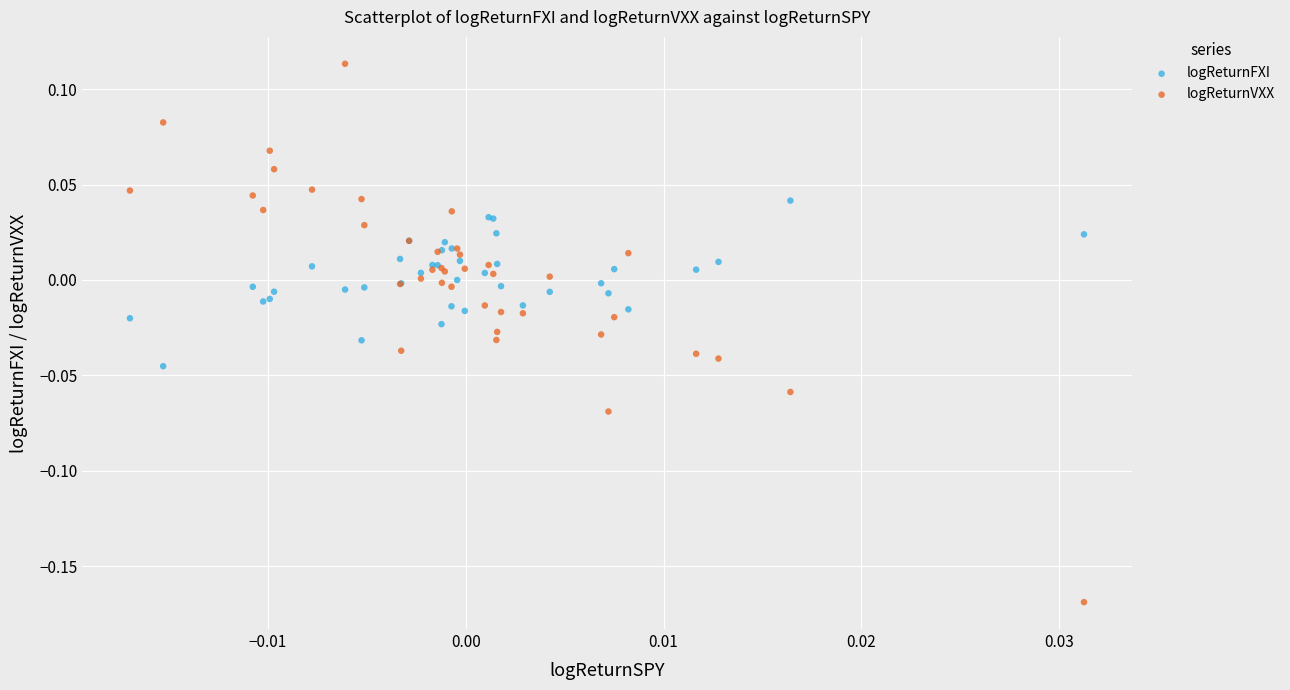

Which series contains the lowest Y value?

logReturnVXX